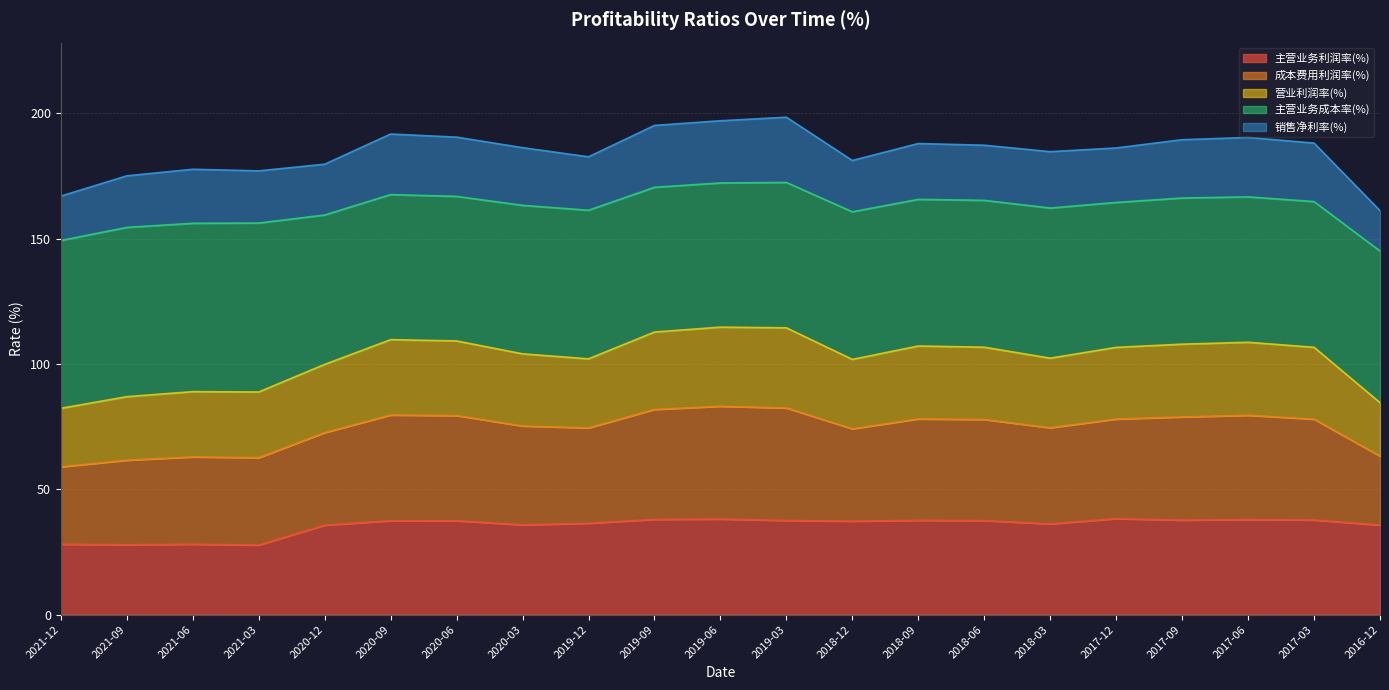

Between 2020-06 and 2019-09, which is larger?

2019-09